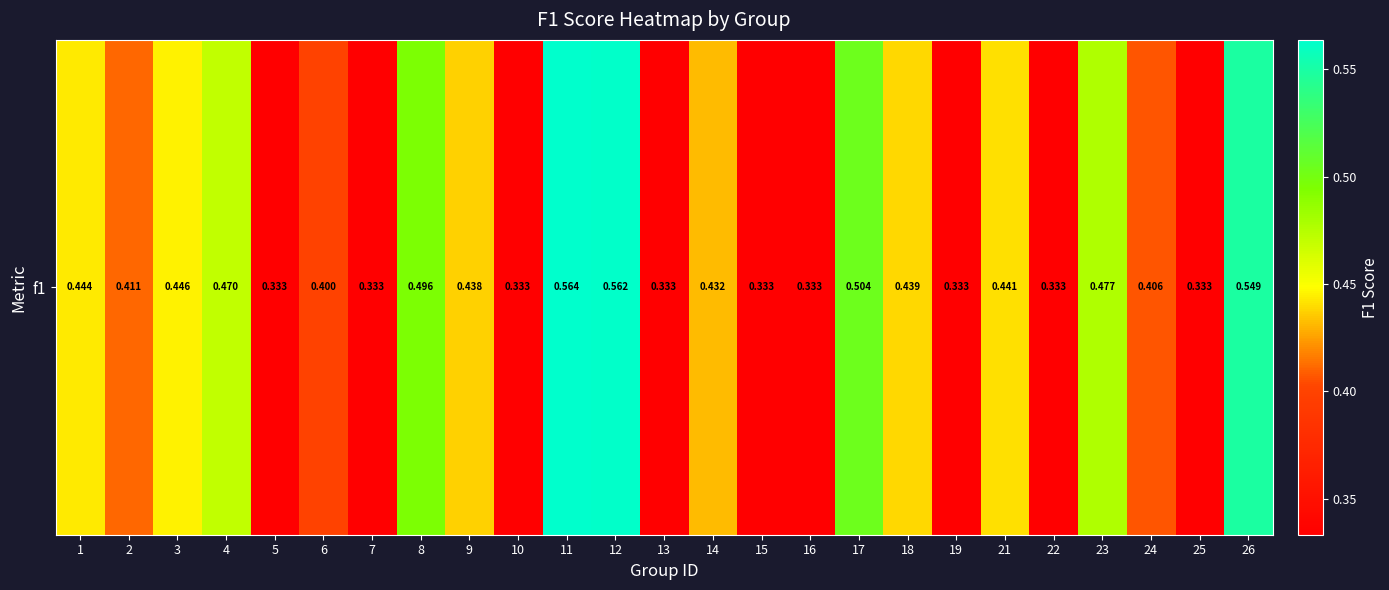

Where is the data nearest to the value 0?

13